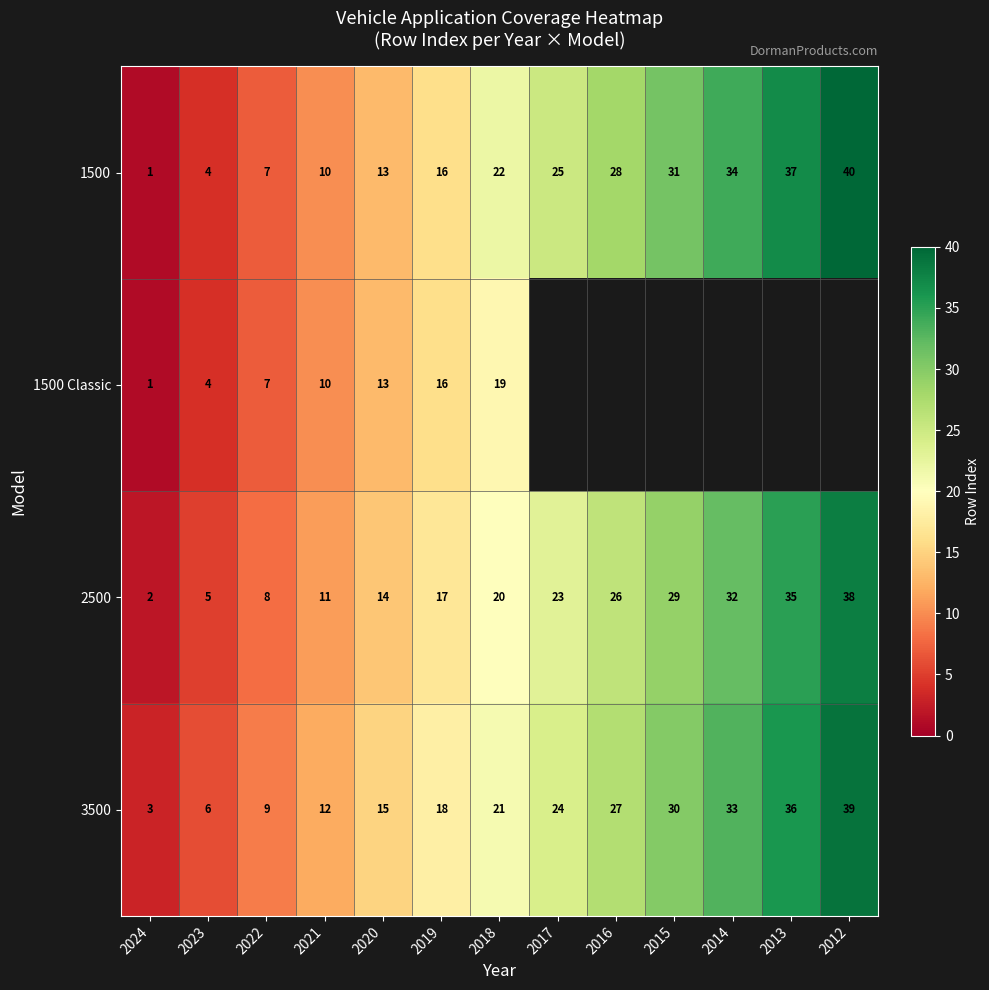

Which category has the highest value in the 1500 series?

2012